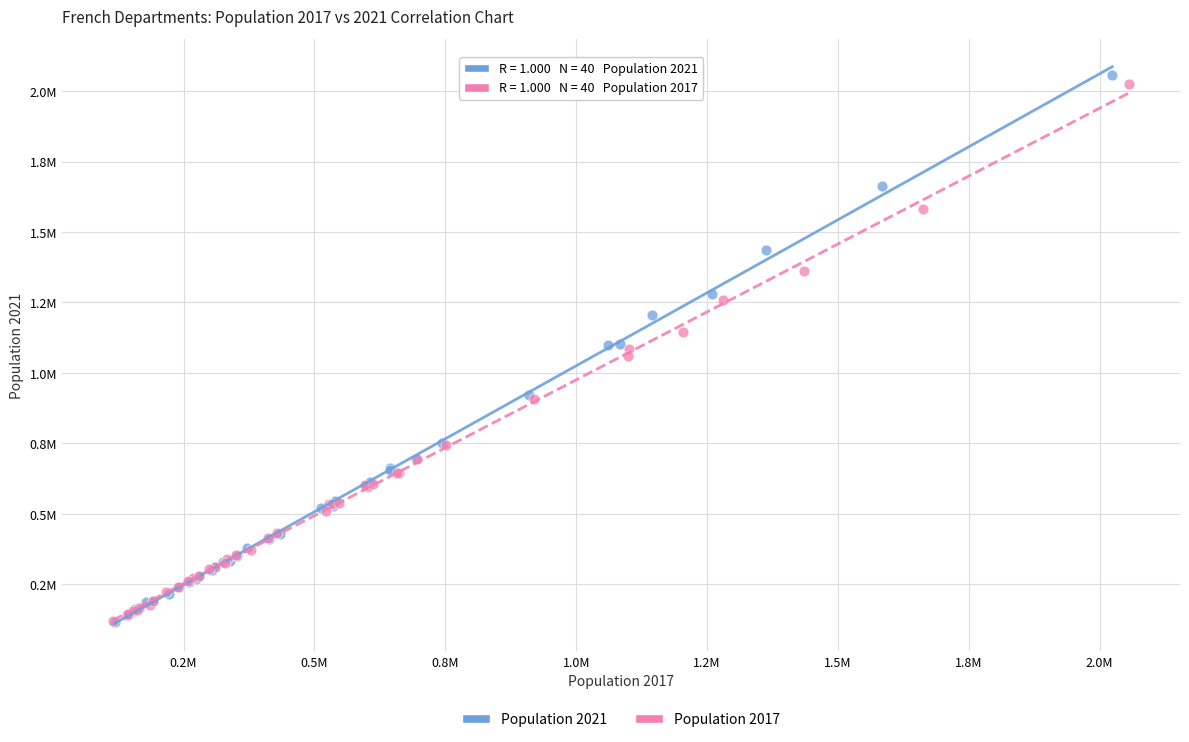

What are all the series names shown in the legend?

Population 2021, Population 2017